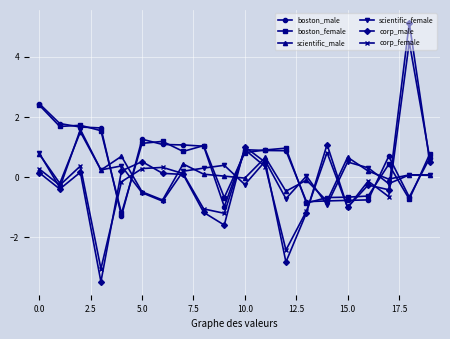

What is the value of the scientific_female point at the 18th from the left?

-0.2